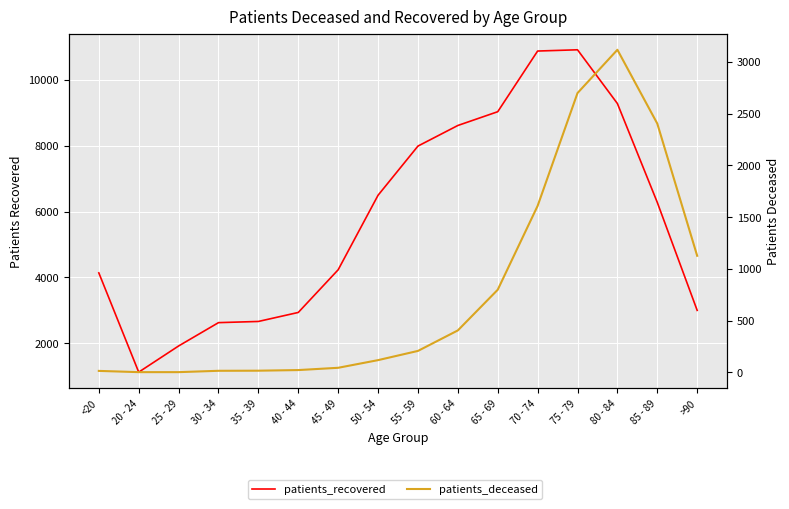

At how many categories does at least one series exceed 10823?

2